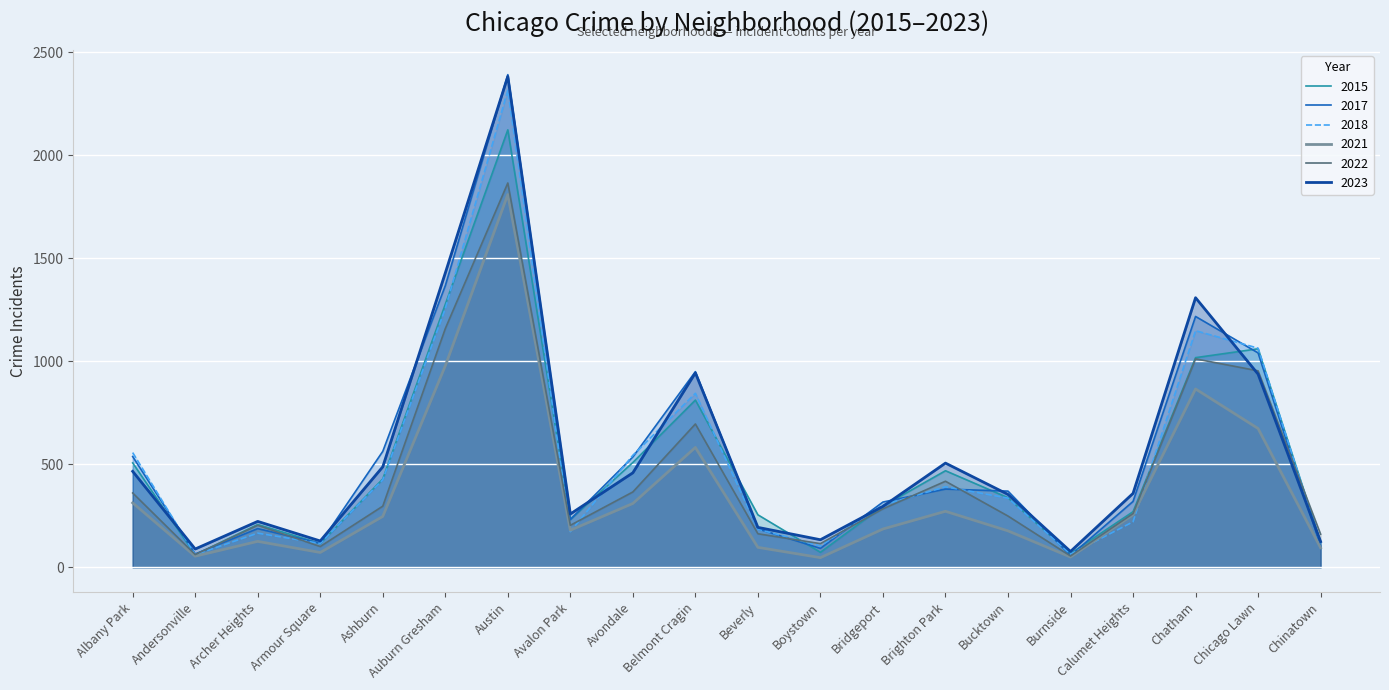

At which category is the sum across all series the highest?

Austin